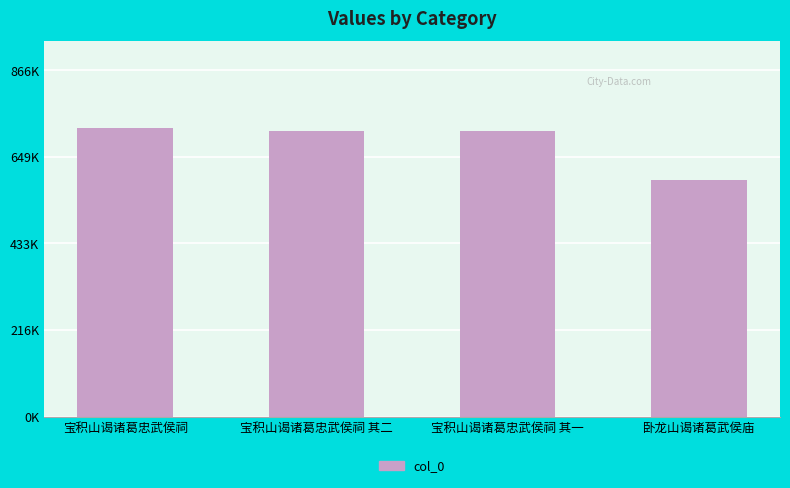

Which category has the lowest value across all series?

卧龙山谒诸葛武侯庙